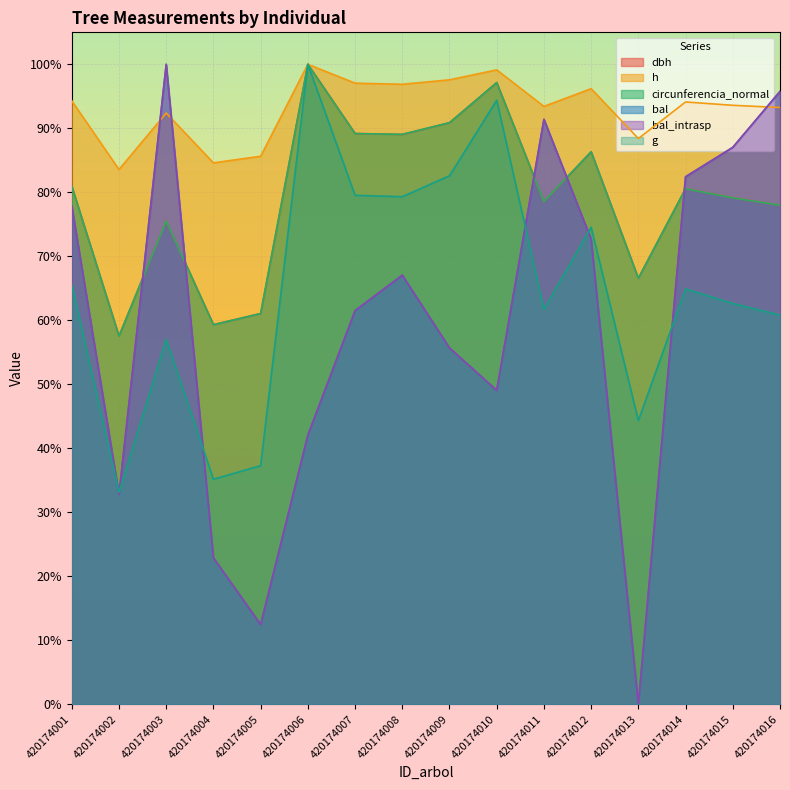

At how many categories does at least one series exceed 0?

16